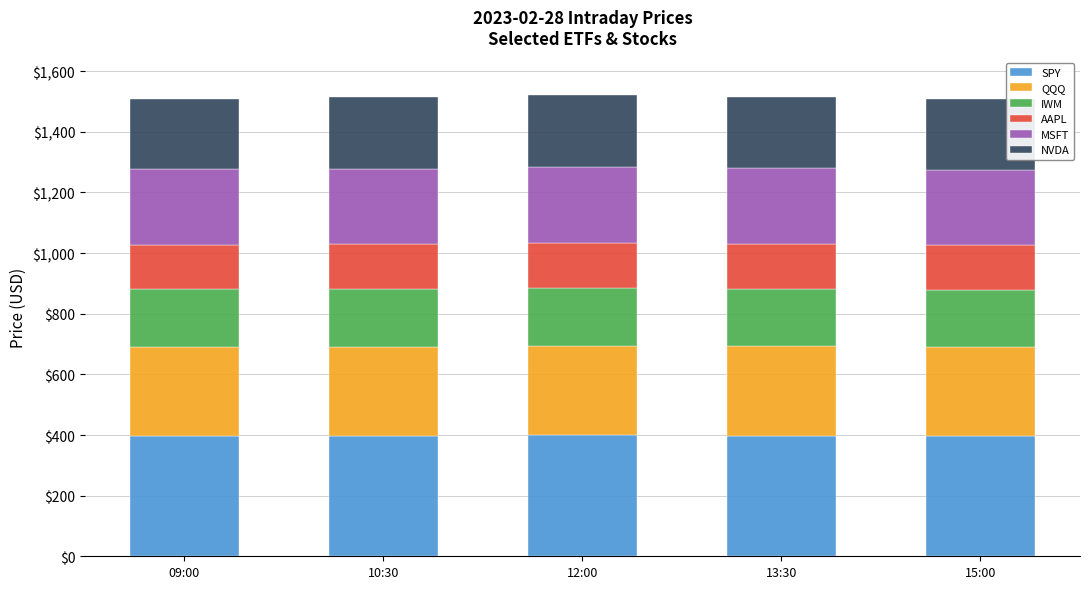

What is the total value across all series at 12:00?

1522.9